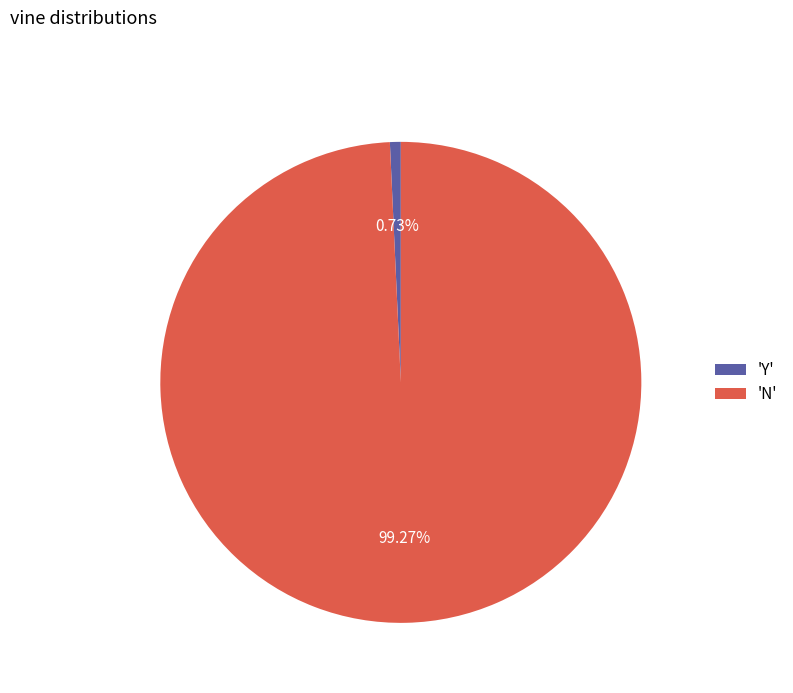

Rank the categories by value from lowest to highest.

'Y', 'N'